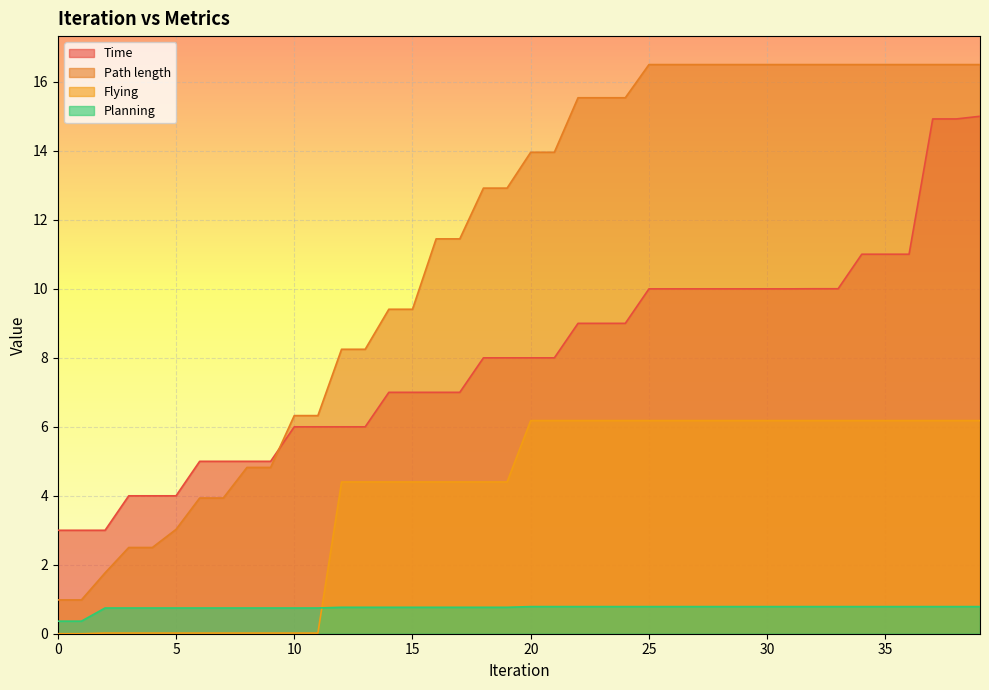

What are all the series names shown in the legend?

Time, Path length, Flying, Planning